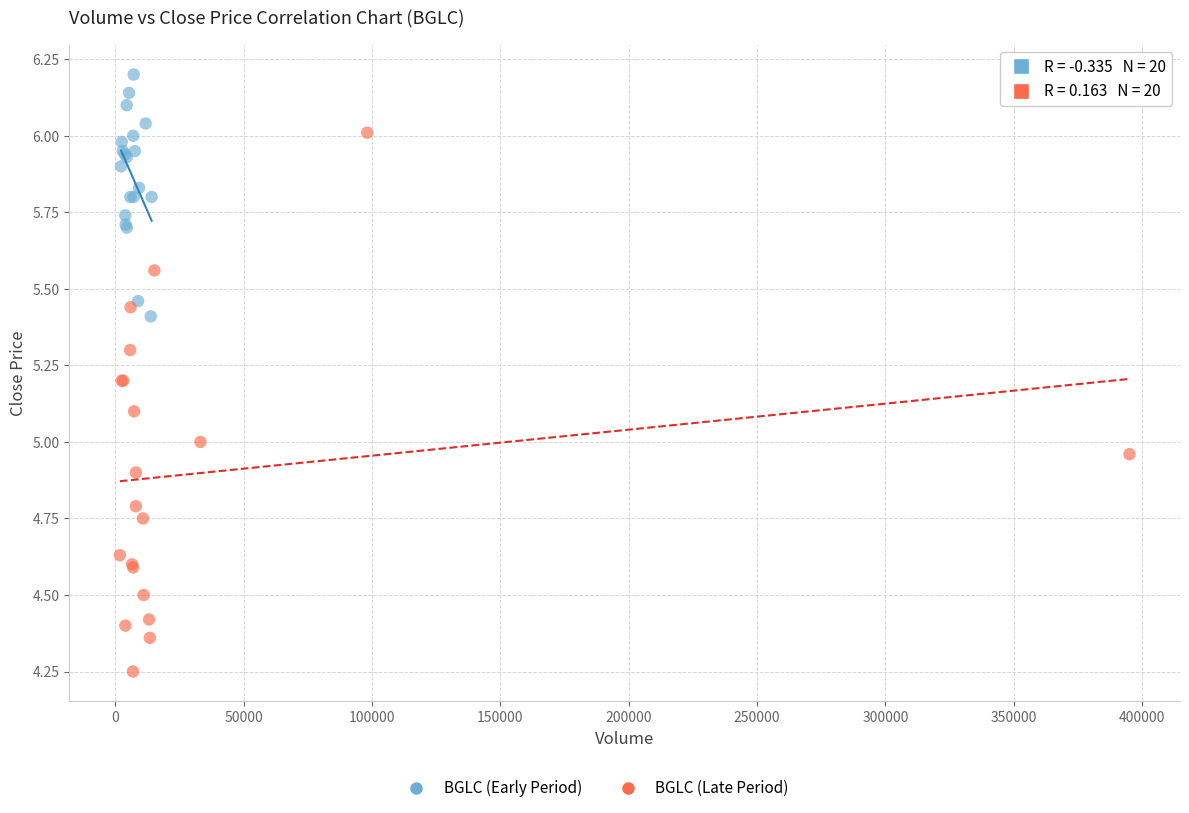

Which series contains the highest Y value?

BGLC (Early Period)